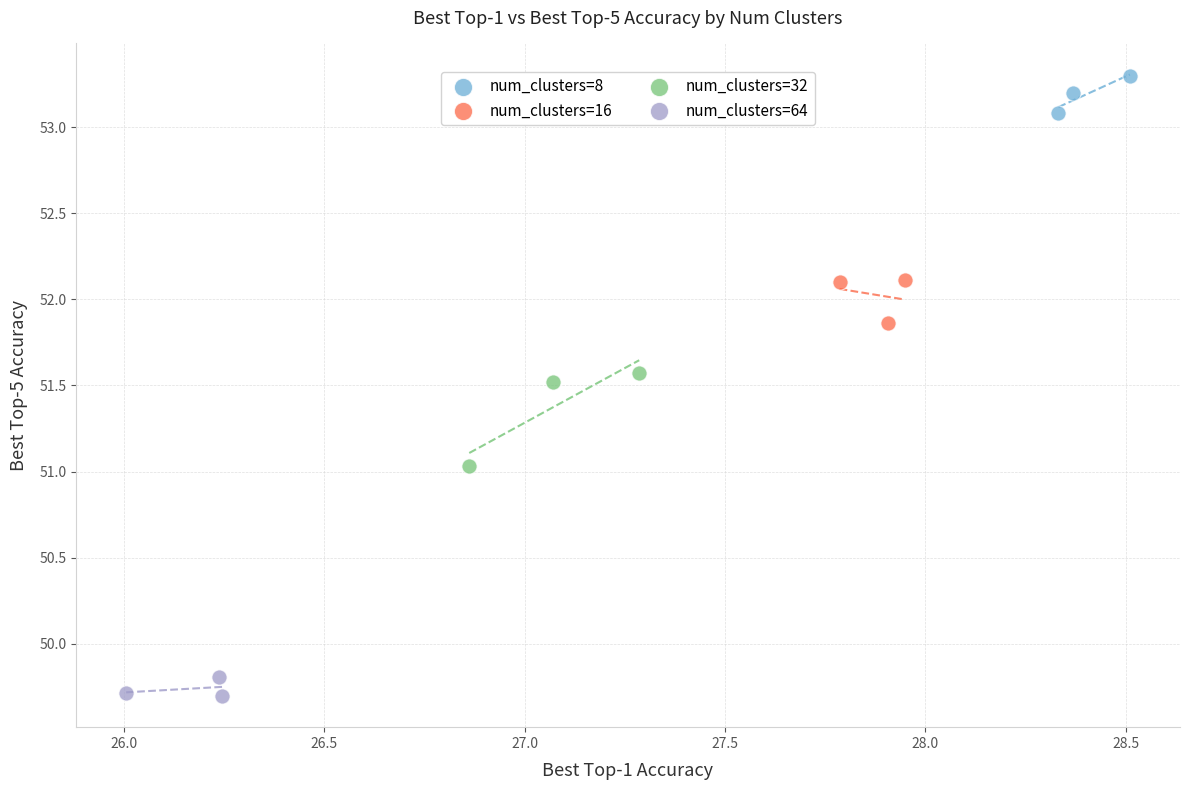

Which series reaches the maximum Y coordinate?

num_clusters=8